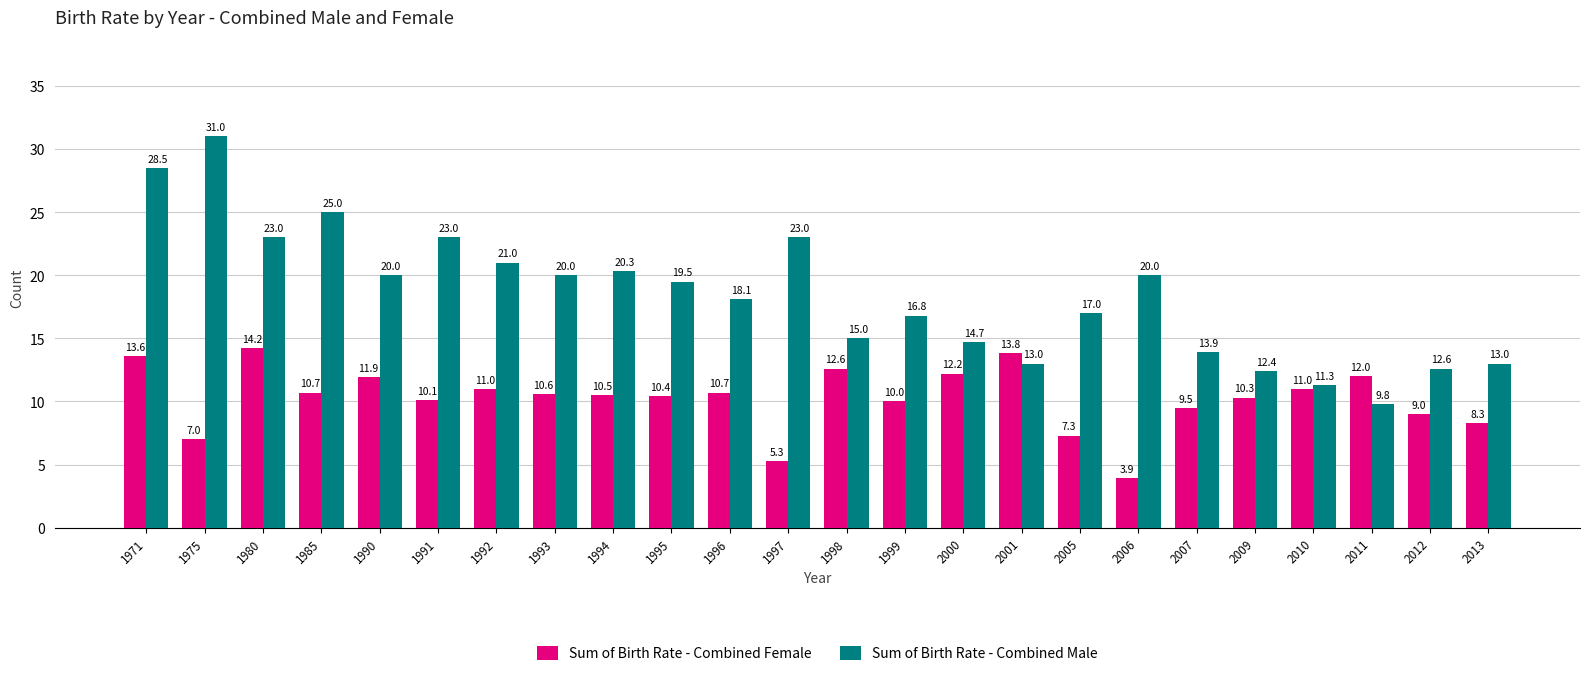

Rank the series by their maximum value, from lowest to highest.

Sum of Birth Rate - Combined Female, Sum of Birth Rate - Combined Male